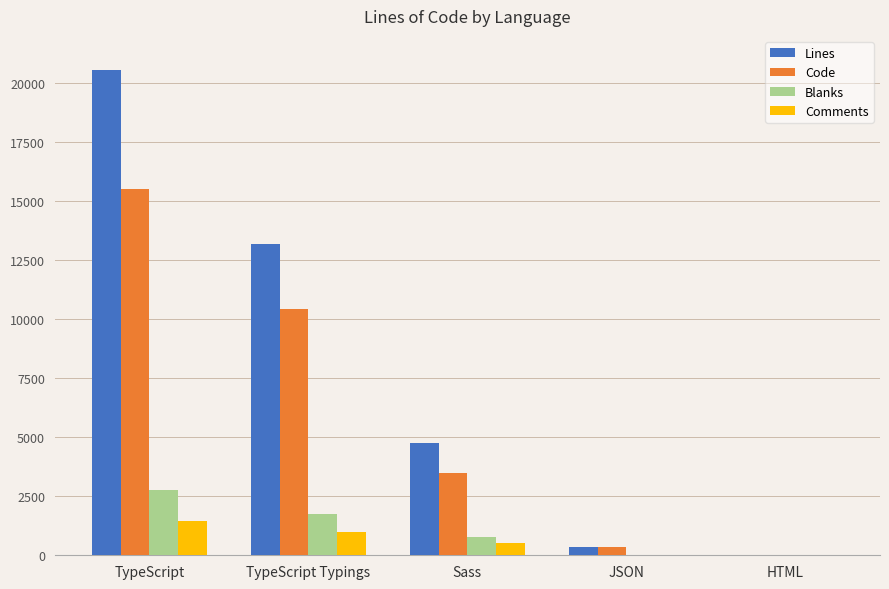

What are all the series names shown in the legend?

Lines, Code, Blanks, Comments